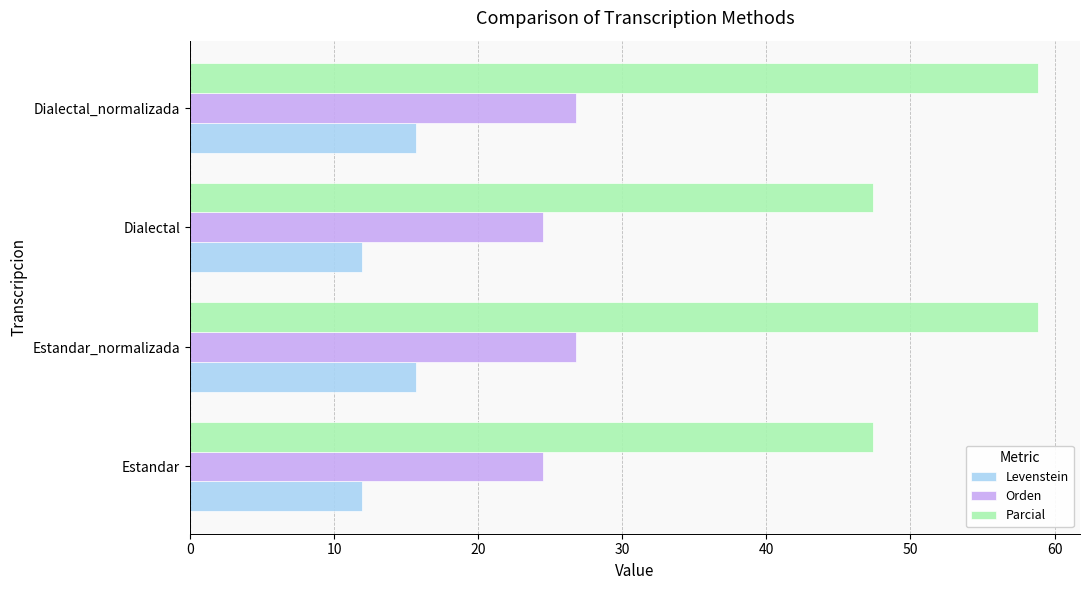

Count the number of categories in the chart.

4